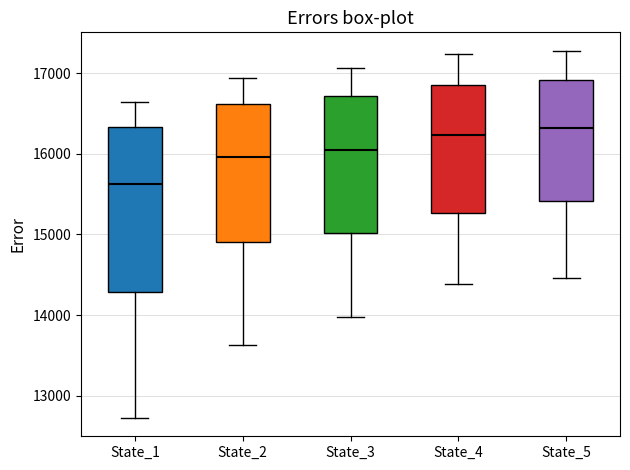

Where does the lower whisker of the box for State_5 end on the y-axis? The values are not printed on the chart, so give them approximately, as read against the axis.

14500